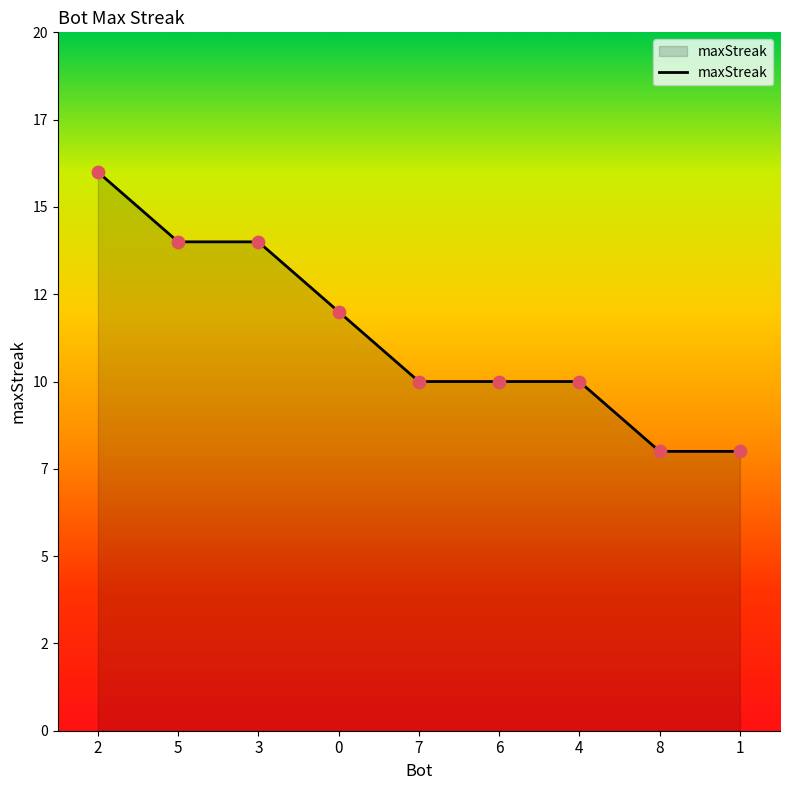

Between 2 and 7, which is larger?

2